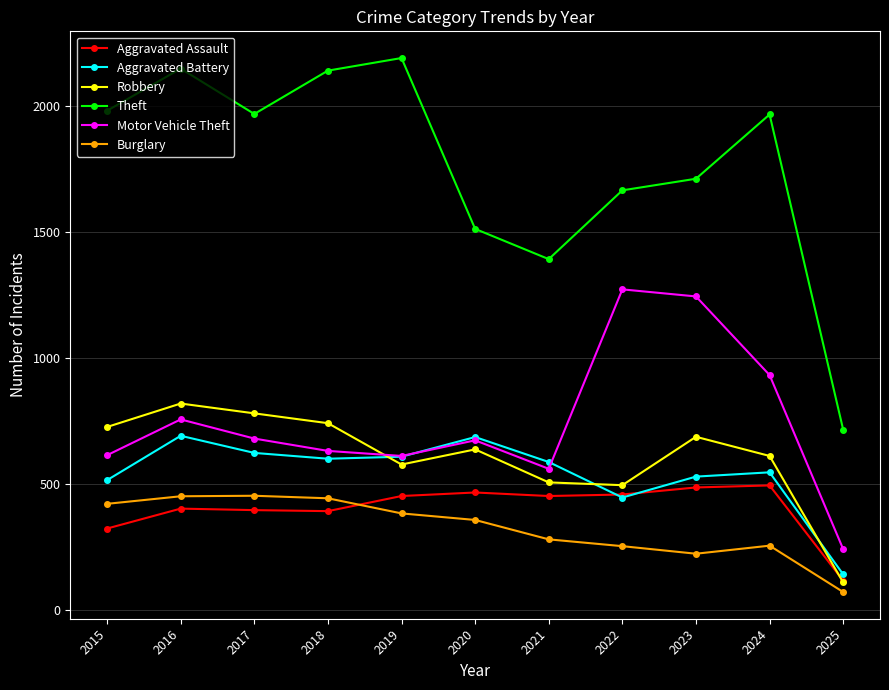

What is the sum of the Aggravated Battery values at 2017 and 2019?

1231